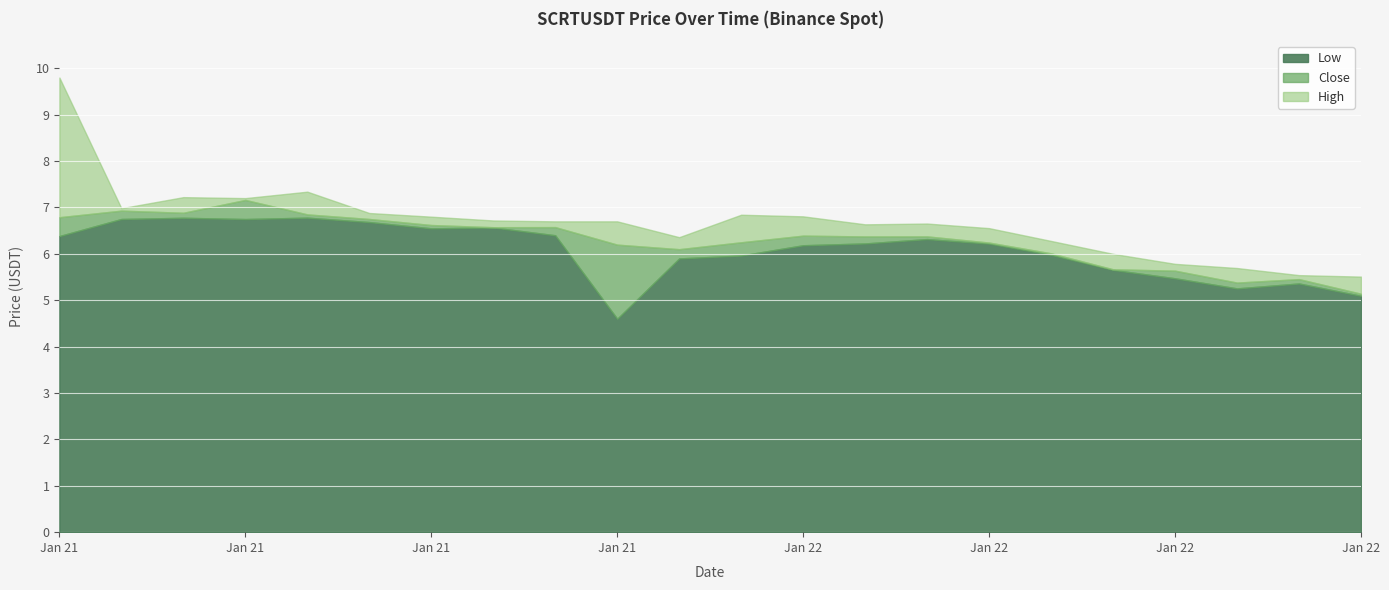

List the series in order of their peak value, highest first.

High, Close, Low